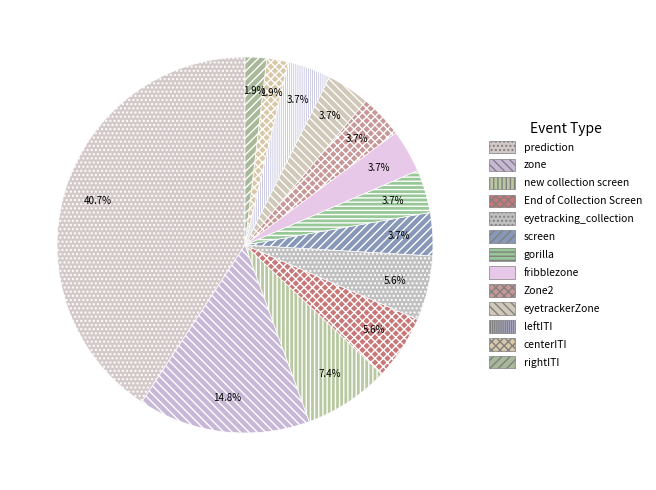

How many segments does this pie chart have?

13